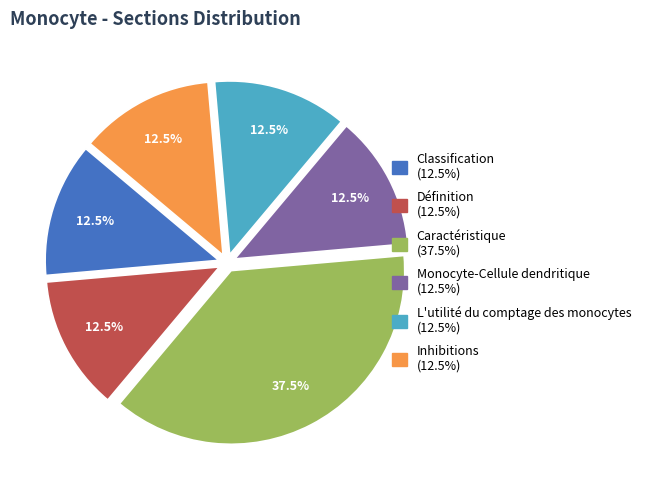

Does any single category account for the majority?

No